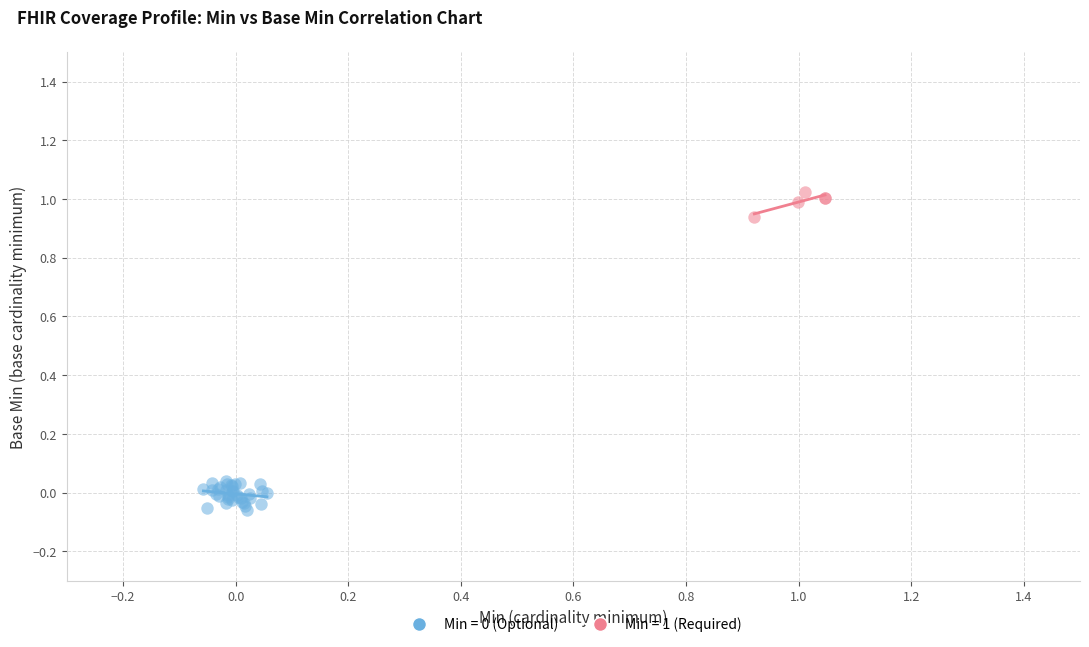

Which series contains the highest Y value?

Min = 1 (Required)